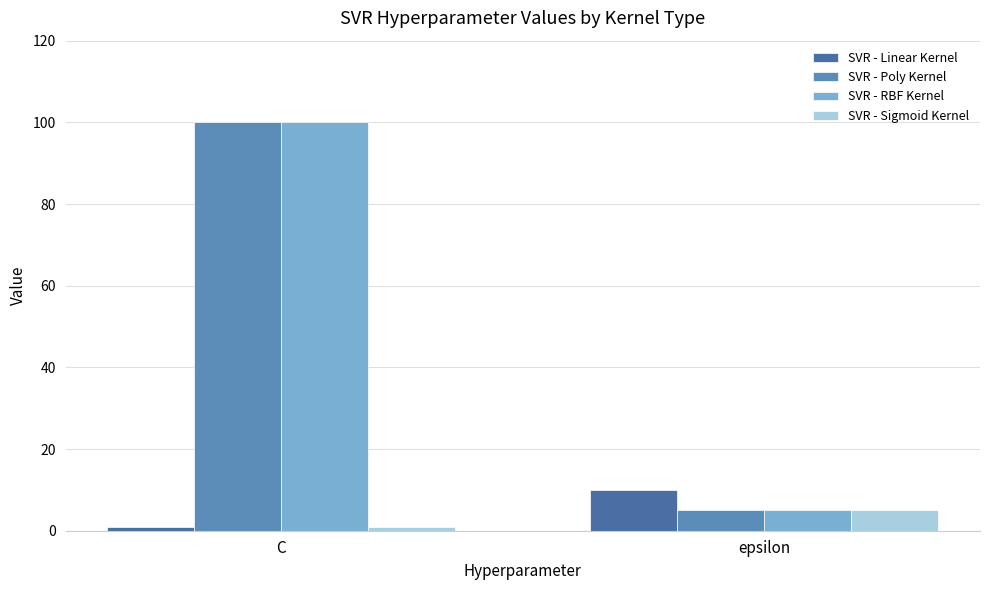

What is the label of the 1st bar from the right?

epsilon